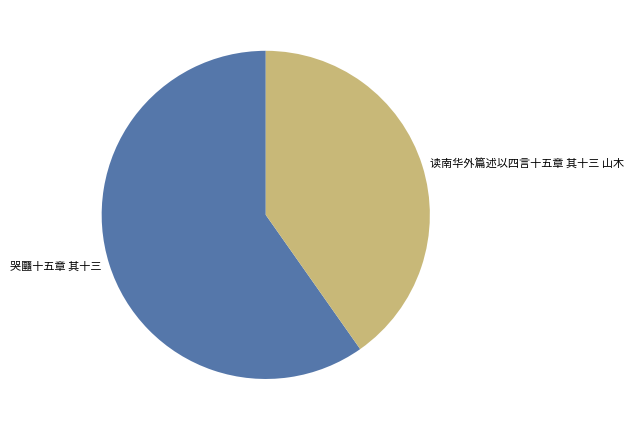

How many slices are in this pie chart?

2